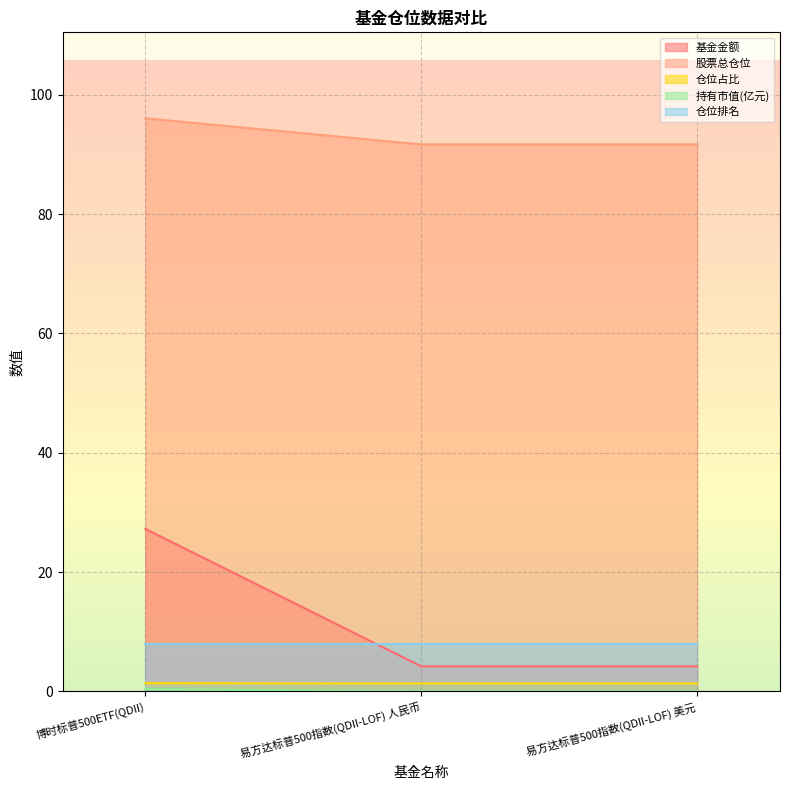

Does the chart display data point markers on the line(s)?

No